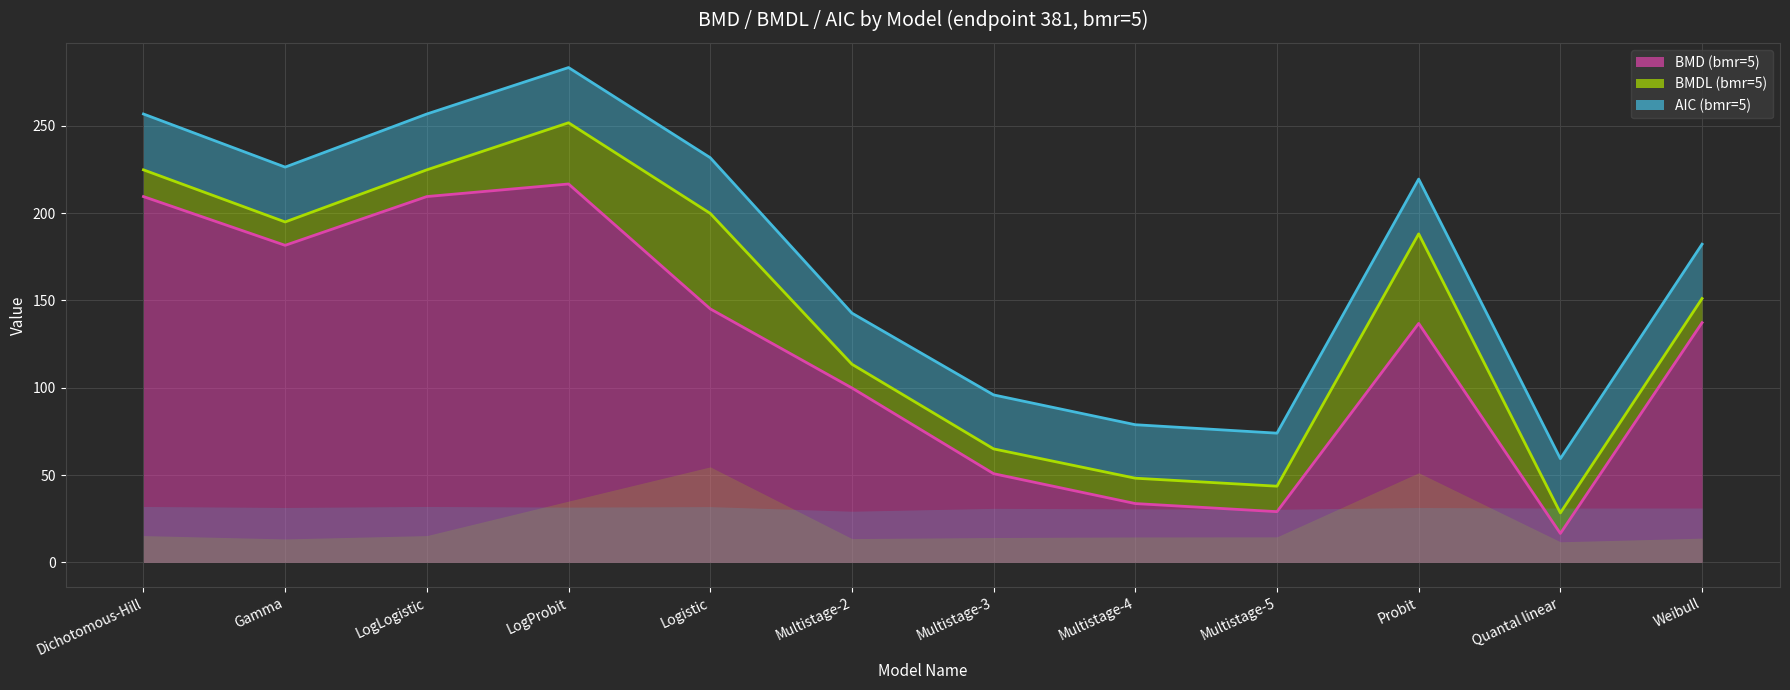

Is it true that BMD (bmr=5) equals 317.8 at Dichotomous-Hill?

False